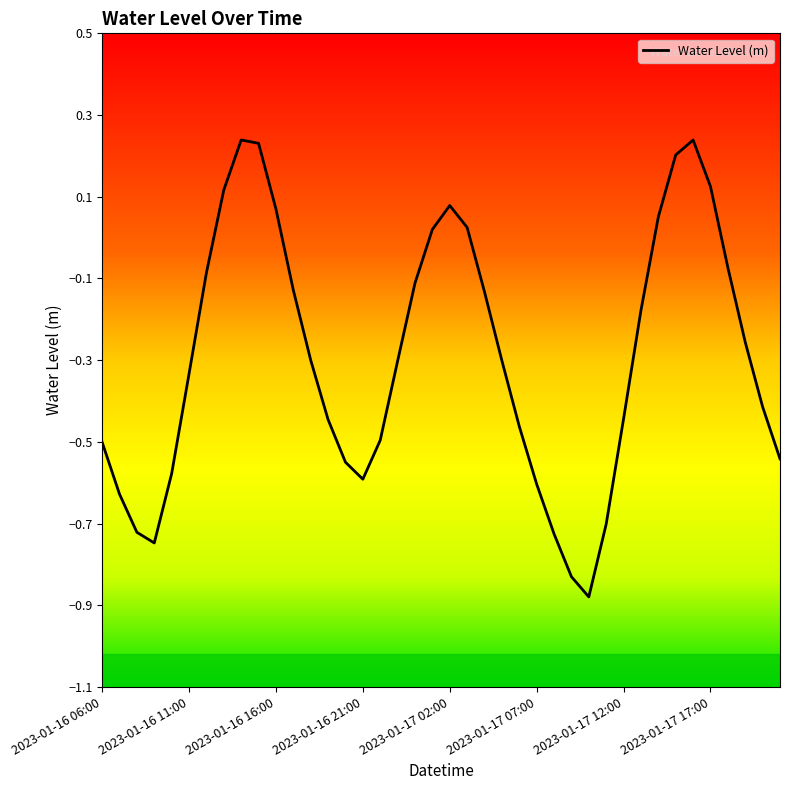

The value of Water Level (m) at 2023-01-16 16:00 is 0.0. True or false?

False